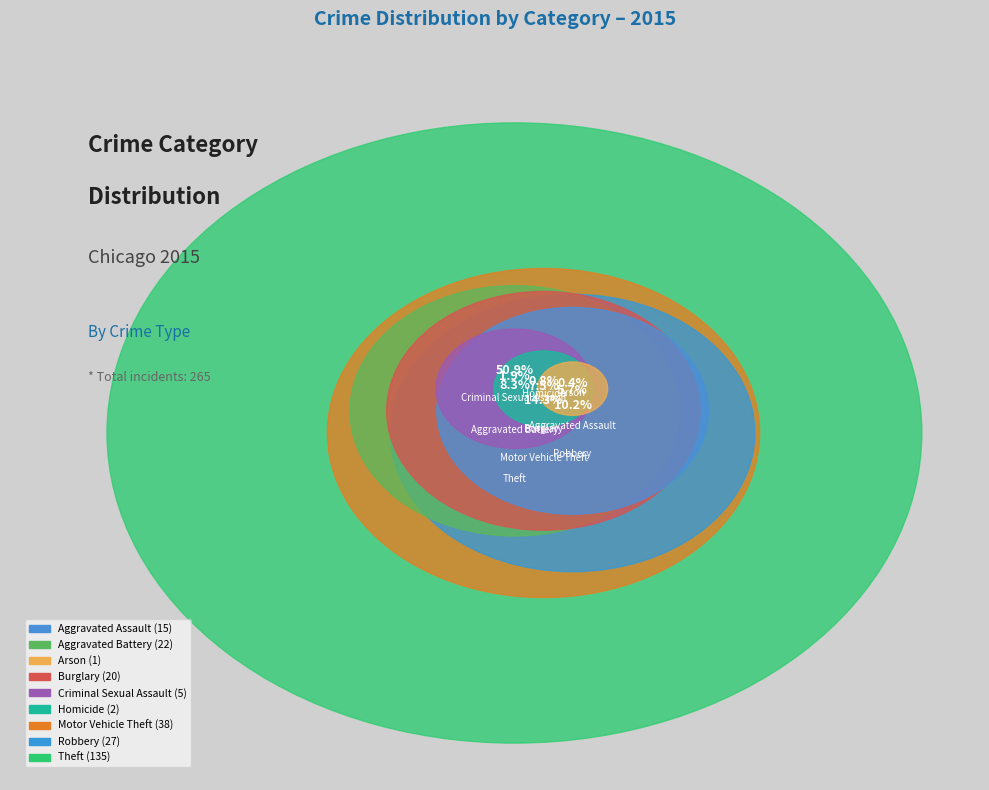

To the nearest percent, what is the combined percentage of Motor Vehicle Theft and Robbery?

25%